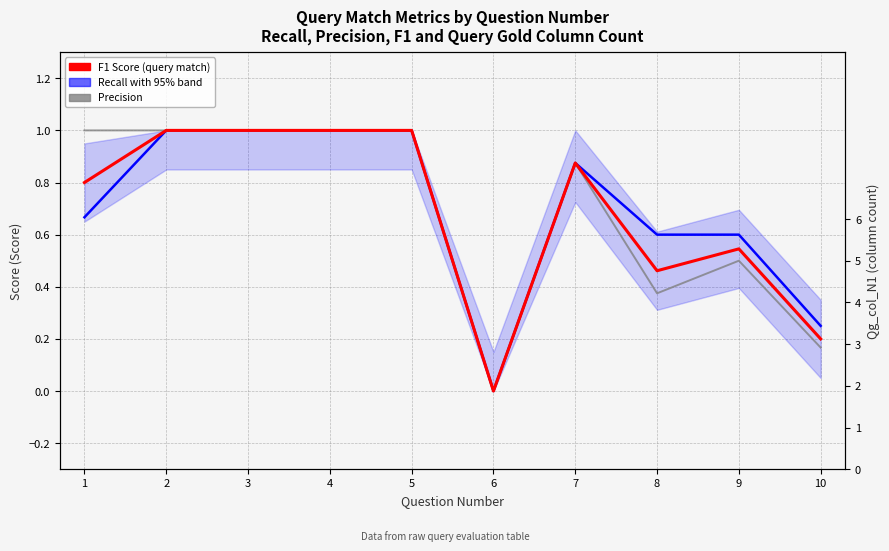

At which category is the sum across all series the highest?

2